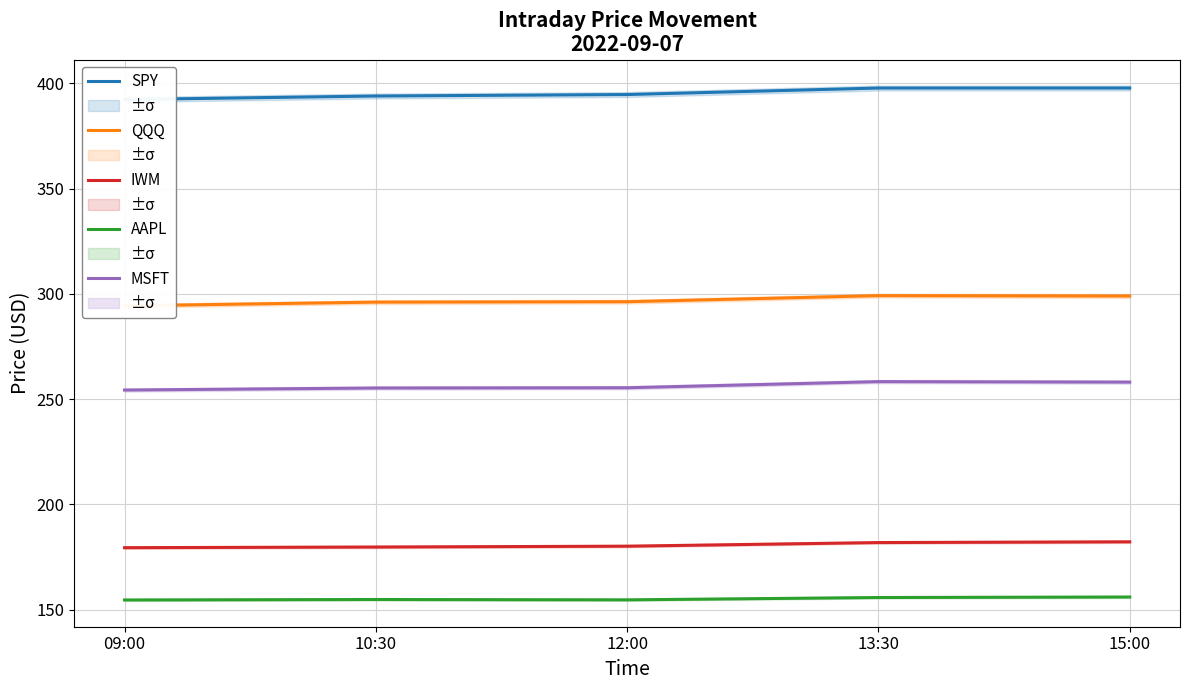

How many interior local valleys does the AAPL series have?

1